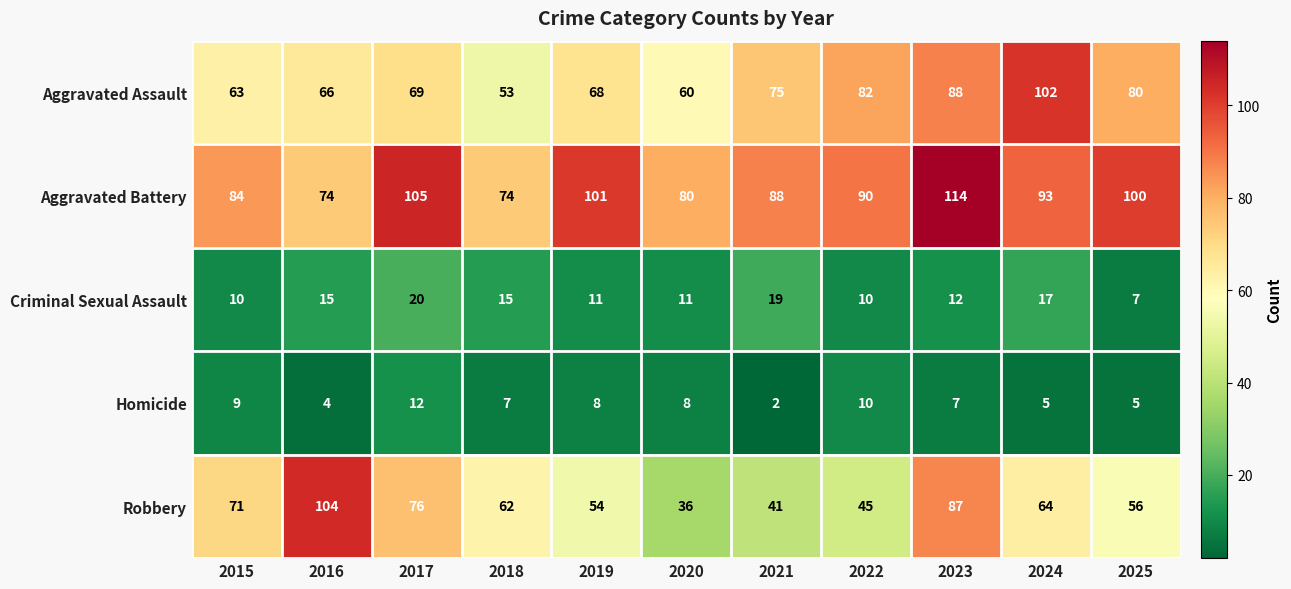

What value does the Homicide series have at 2022, to the nearest 10?

10